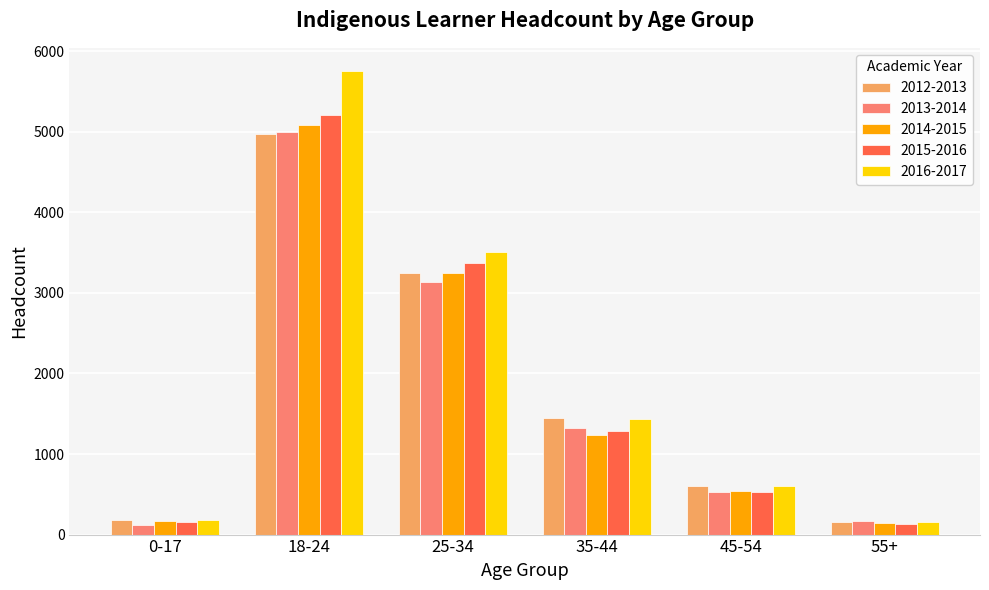

What are all the series names shown in the legend?

2012-2013, 2013-2014, 2014-2015, 2015-2016, 2016-2017